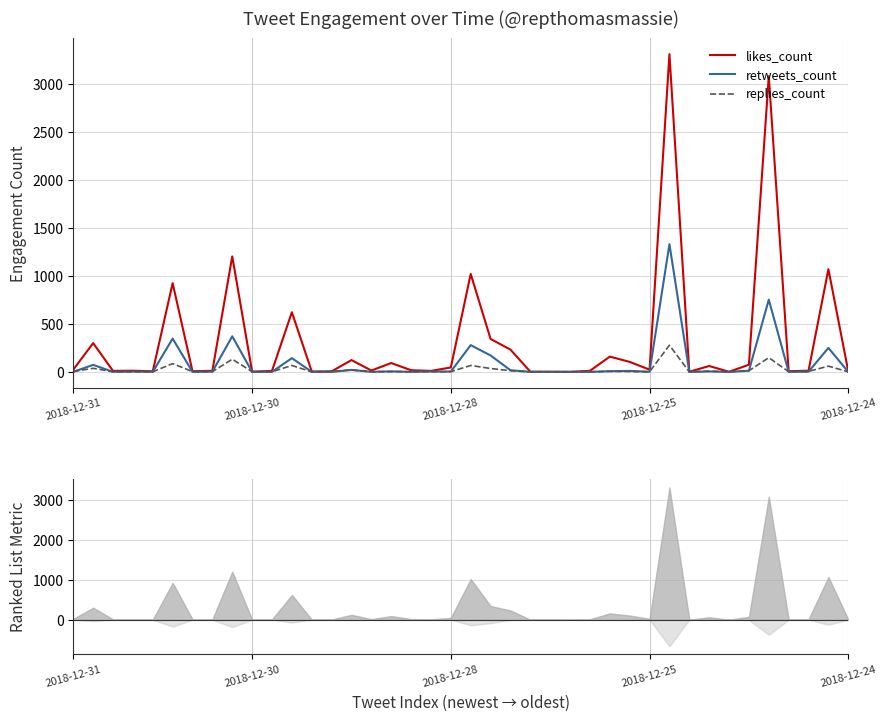

Is it true that replies_count equals 183 at 8?

False